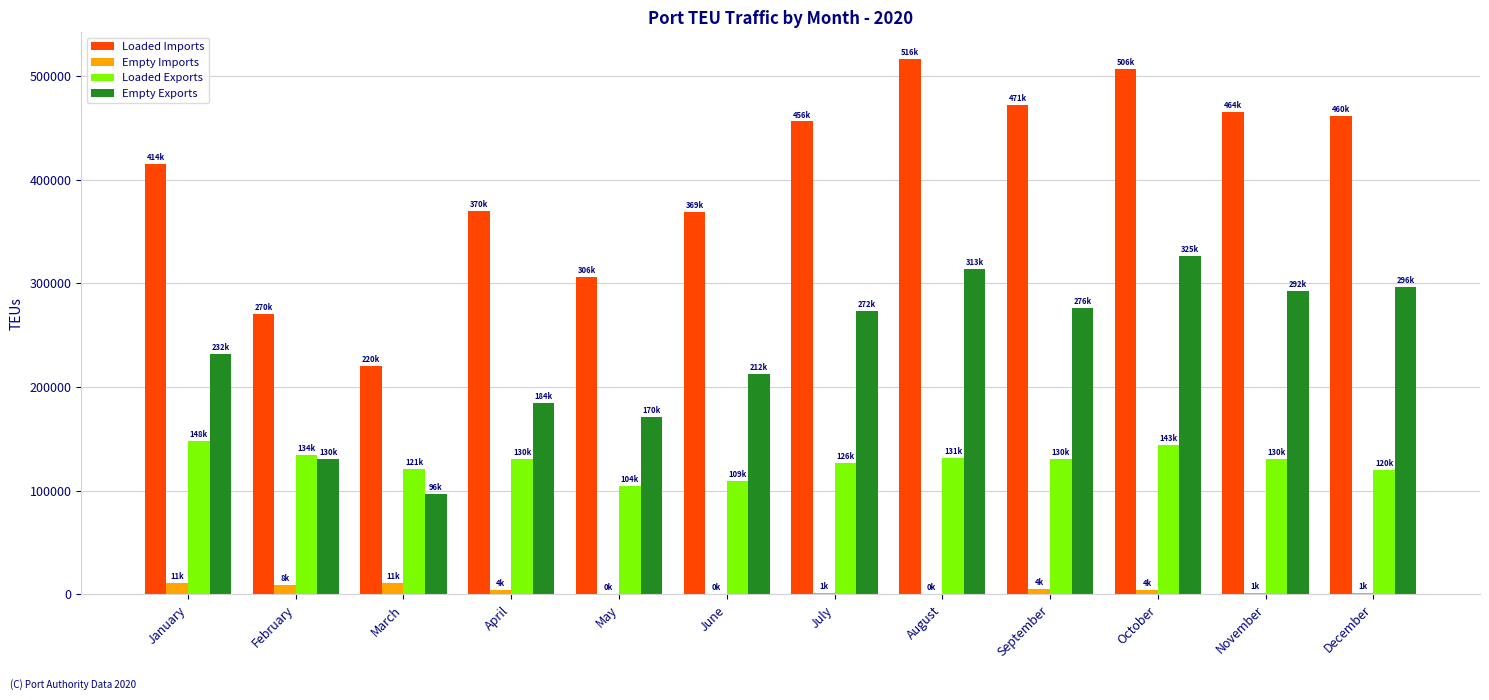

Is the value of Loaded Imports at February greater than the value of Loaded Exports at June?

Yes